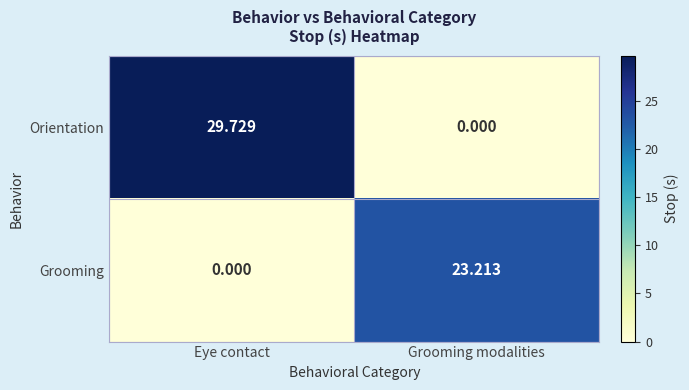

Count the number of data series in this chart.

2